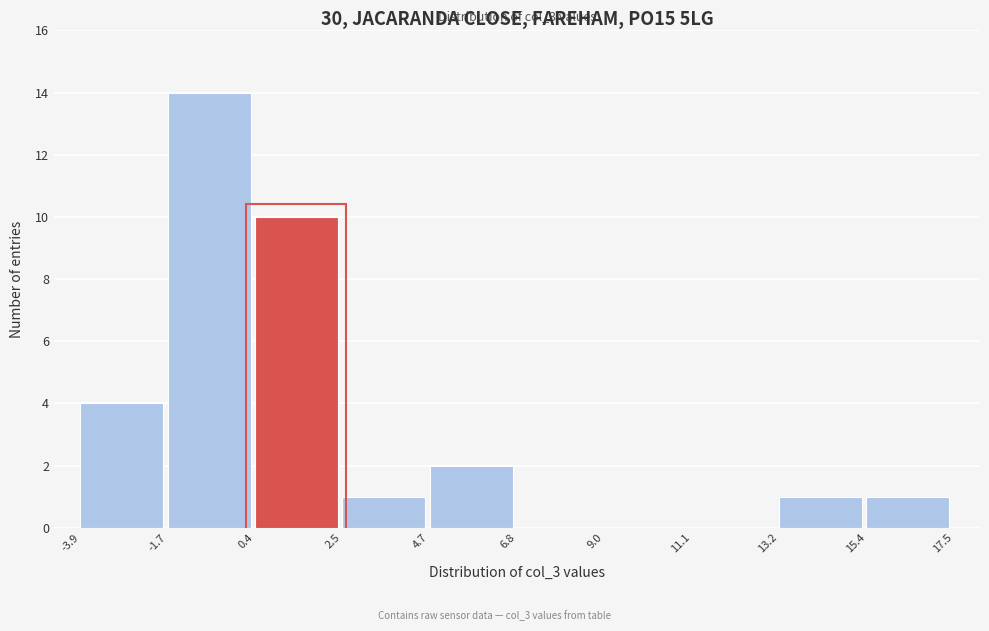

Over which range of the x-axis is the bar tallest?

-1.7 to 0.4